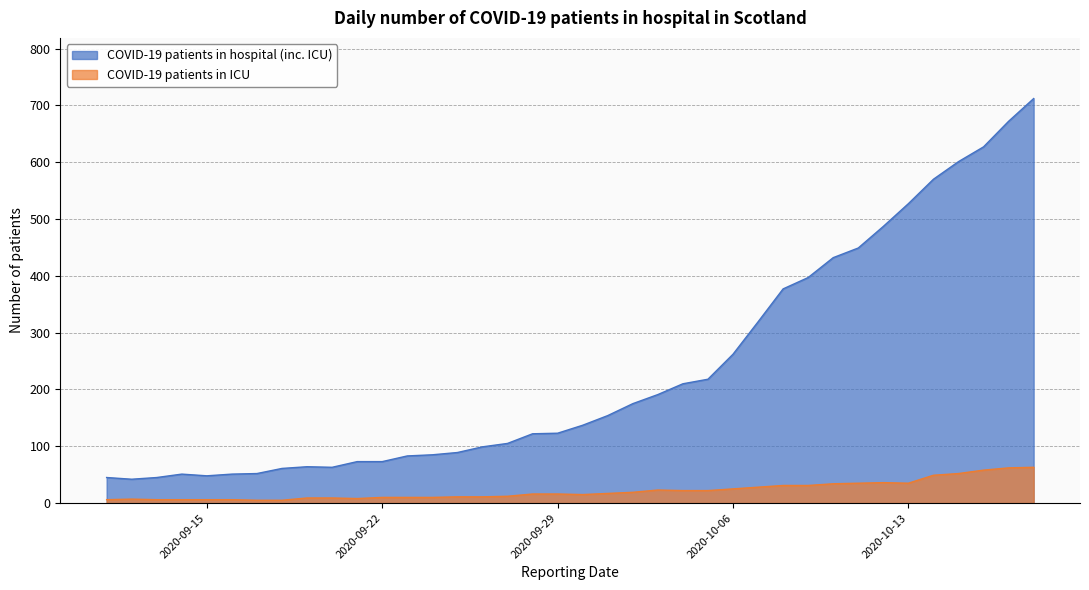

Reading left to right, extract all data points from this chart.

COVID-19 patients in hospital (inc. ICU): 2020-09-11=45	2020-09-12=42	2020-09-13=45	2020-09-14=51	2020-09-15=48	2020-09-16=51	2020-09-17=52	2020-09-18=61	2020-09-19=64	2020-09-20=63	2020-09-21=73	2020-09-22=73	2020-09-23=83	2020-09-24=85	2020-09-25=89	2020-09-26=99	2020-09-27=105	2020-09-28=122	2020-09-29=123	2020-09-30=137	2020-10-01=154	2020-10-02=175	2020-10-03=191	2020-10-04=210	2020-10-05=218	2020-10-06=262	2020-10-07=319	2020-10-08=377	2020-10-09=397	2020-10-10=432	2020-10-11=449	2020-10-12=487	2020-10-13=527	2020-10-14=570	2020-10-15=601	2020-10-16=627	2020-10-17=672	2020-10-18=712
COVID-19 patients in ICU: 2020-09-11=6	2020-09-12=7	2020-09-13=6	2020-09-14=6	2020-09-15=6	2020-09-16=6	2020-09-17=5	2020-09-18=5	2020-09-19=9	2020-09-20=9	2020-09-21=8	2020-09-22=10	2020-09-23=10	2020-09-24=10	2020-09-25=11	2020-09-26=11	2020-09-27=12	2020-09-28=16	2020-09-29=16	2020-09-30=15	2020-10-01=17	2020-10-02=19	2020-10-03=23	2020-10-04=22	2020-10-05=22	2020-10-06=25	2020-10-07=28	2020-10-08=31	2020-10-09=31	2020-10-10=34	2020-10-11=35	2020-10-12=36	2020-10-13=35	2020-10-14=49	2020-10-15=52	2020-10-16=58	2020-10-17=62	2020-10-18=63